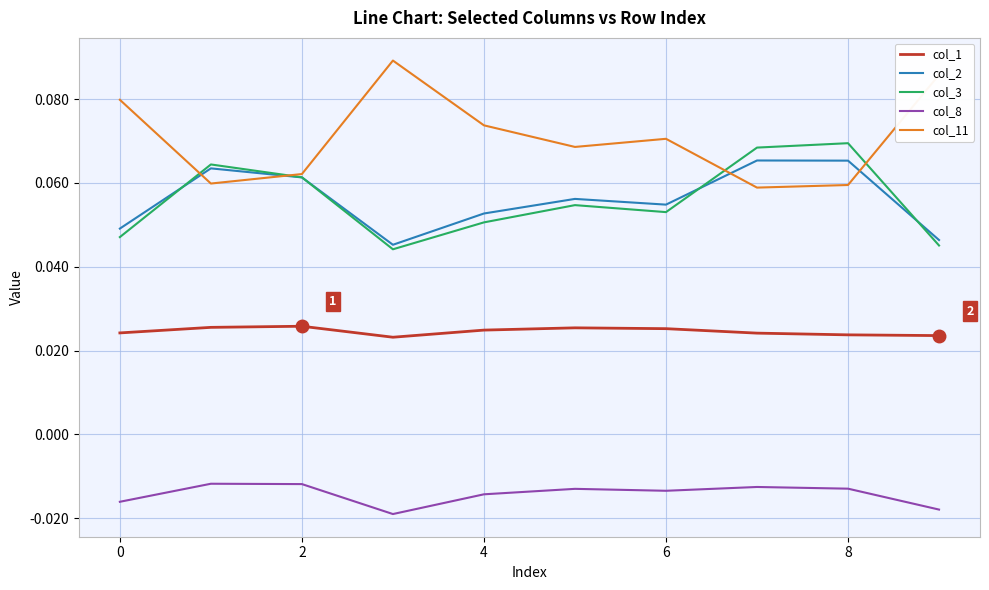

Which series has the largest total across all categories?

col_11